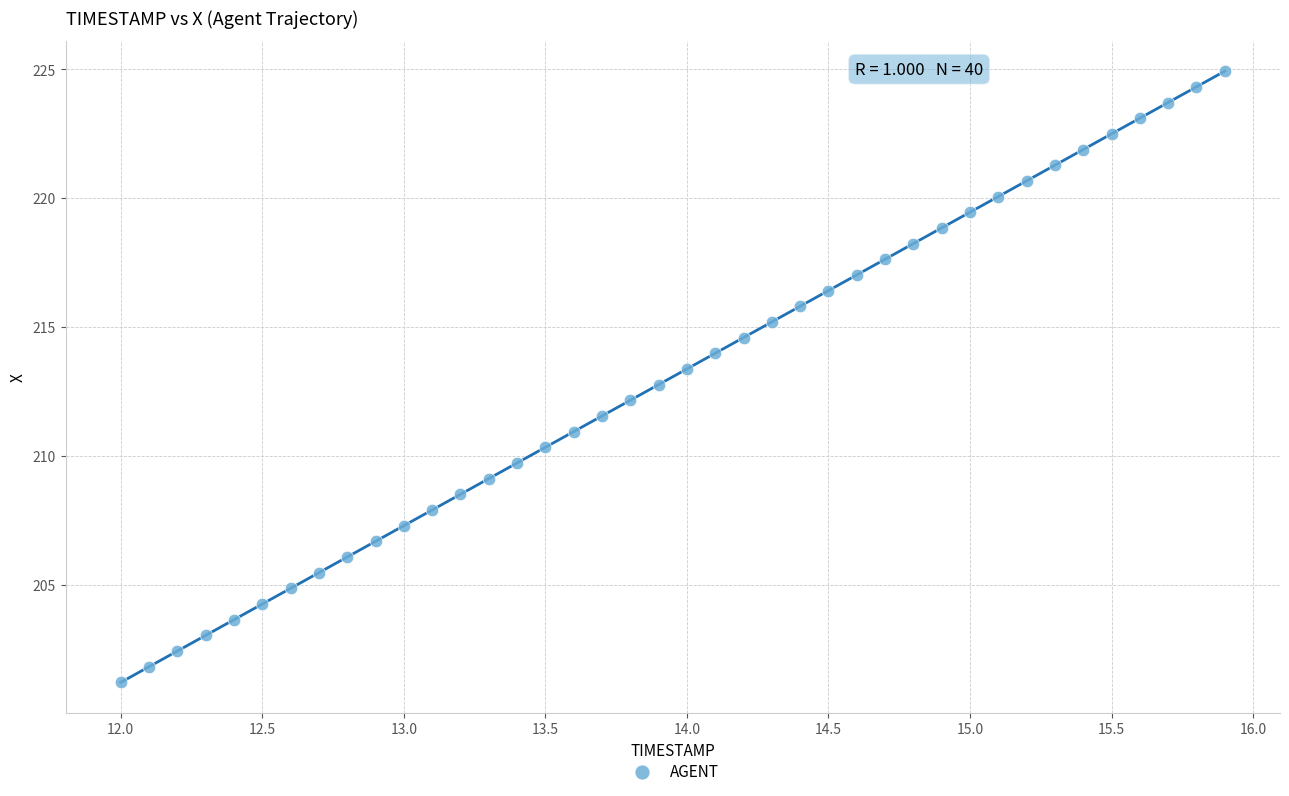

What is the range of X values (max minus min)?

3.9